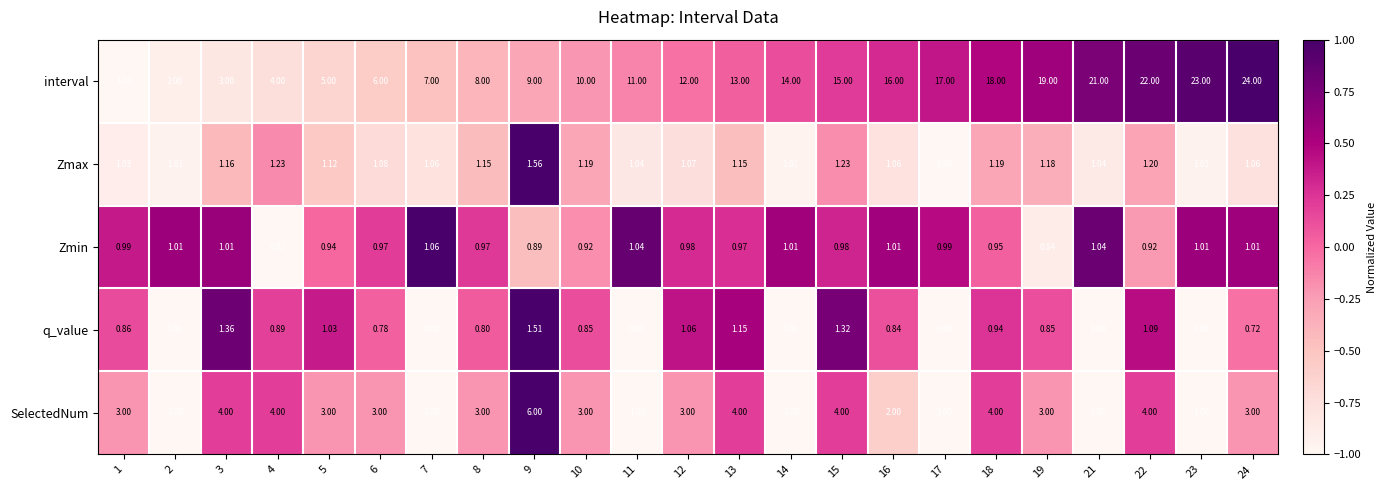

Rank the series by their maximum value, from lowest to highest.

Zmin, q_value, Zmax, SelectedNum, interval